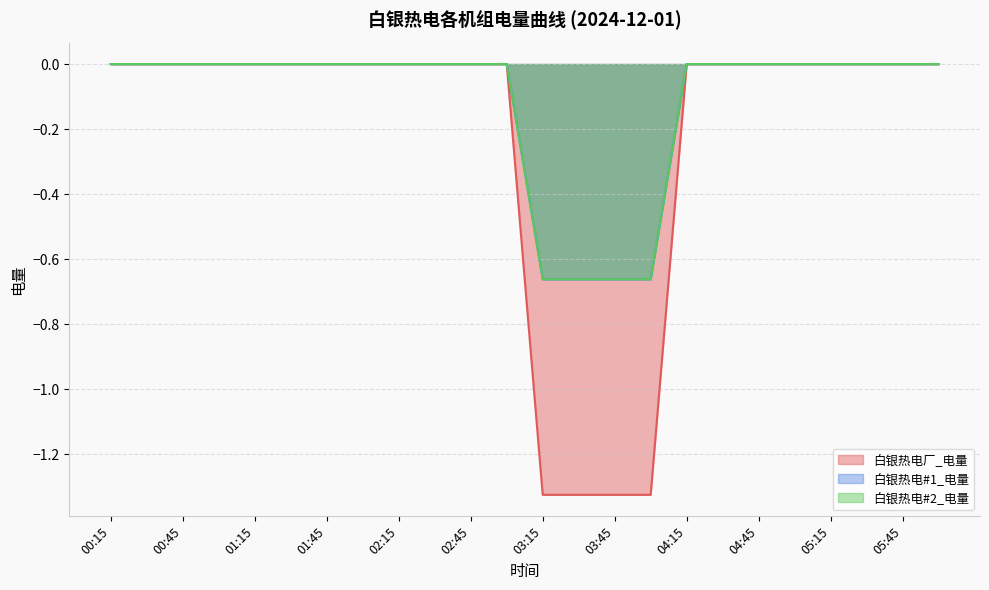

What is the minimum value shown in the chart?

-1.3